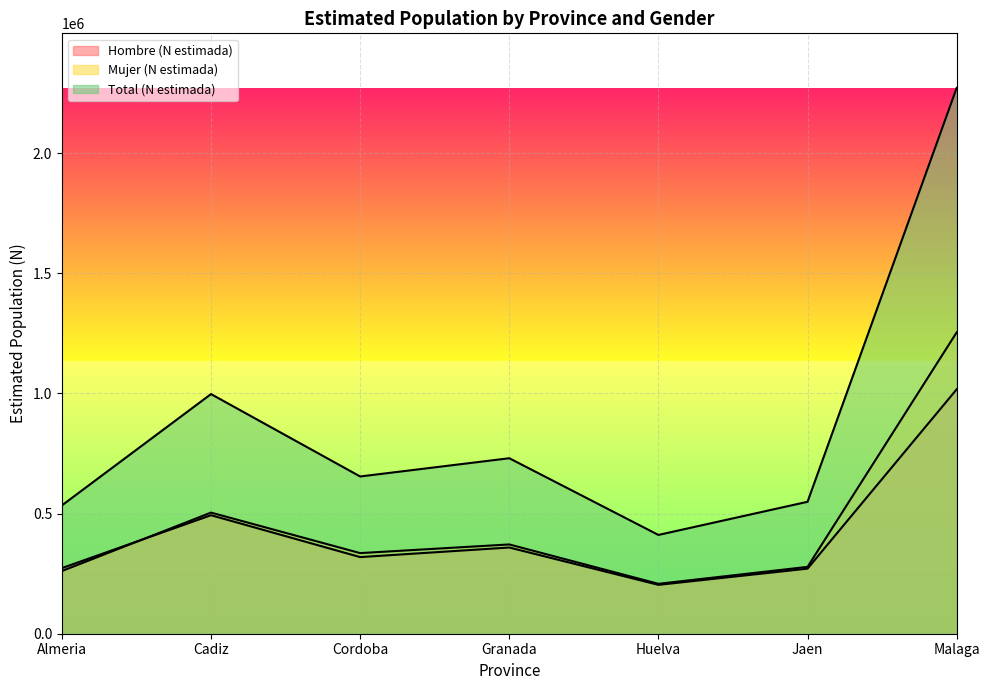

What is the label of the 2nd point from the right?

Jaen